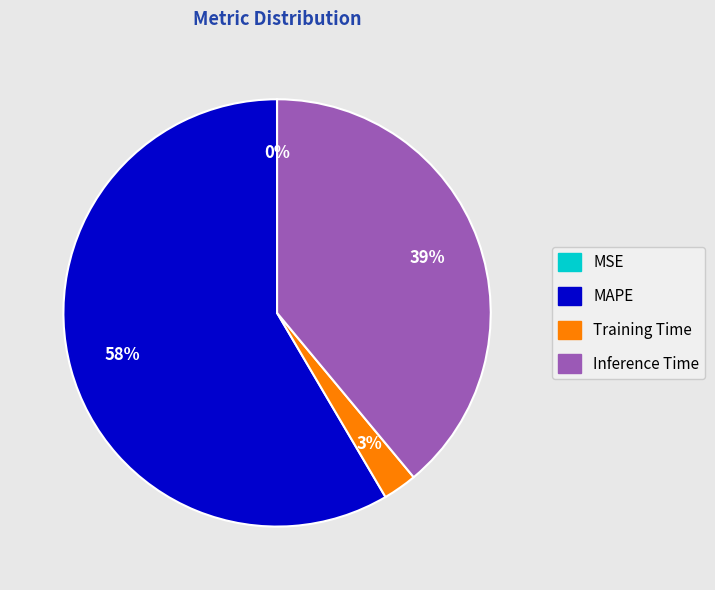

Combined, do Training Time and Inference Time account for over 50%?

No